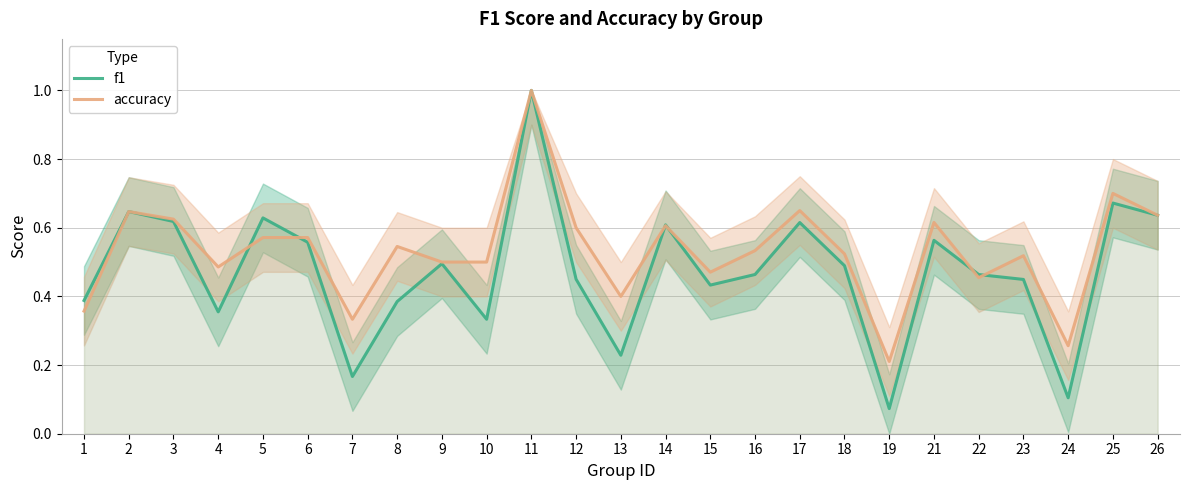

Reading left to right, what are all the values shown in this chart?

f1: 0.4	0.6	0.6	0.4	0.6	0.6	0.2	0.4	0.5	0.3	1.0	0.5	0.2	0.6	0.4	0.5	0.6	0.5	0.1	0.6	0.5	0.4	0.1	0.7	0.6
accuracy: 0.4	0.6	0.6	0.5	0.6	0.6	0.3	0.5	0.5	0.5	1.0	0.6	0.4	0.6	0.5	0.5	0.7	0.5	0.2	0.6	0.5	0.5	0.3	0.7	0.6